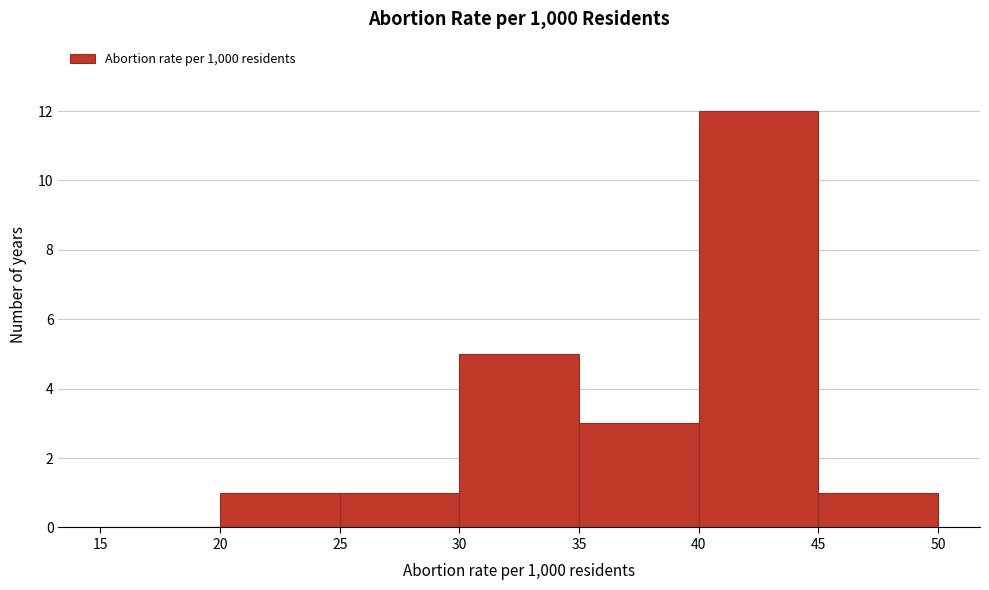

Which range on the x-axis has the tallest bar?

40 to 45